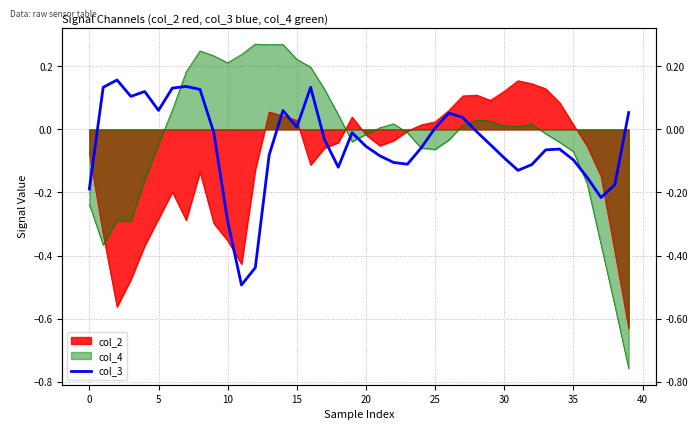

Between 33 and 21, which is larger?

33